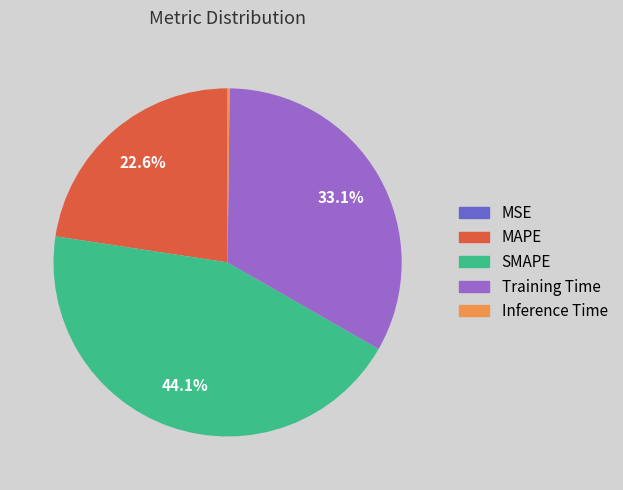

What percentage is the SMAPE slice, to the nearest percent?

44%